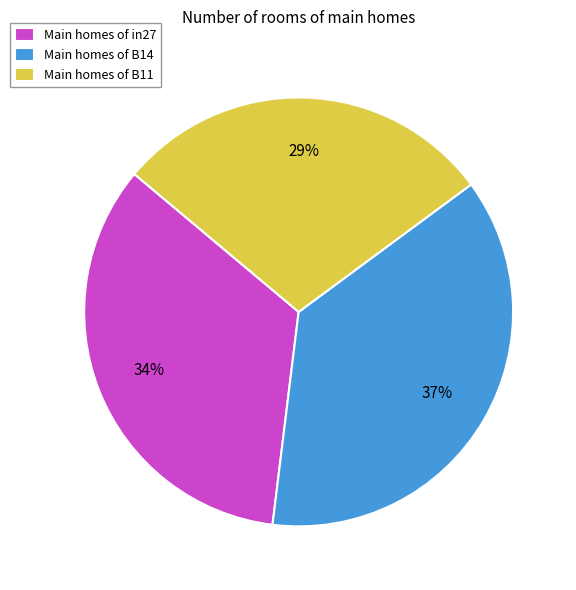

Is the sum of Main homes of B11 and Main homes of in27 greater than half?

Yes